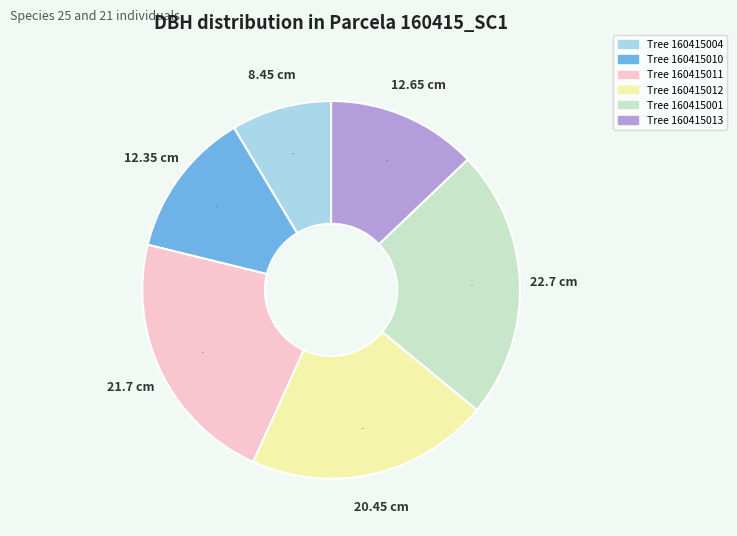

Is there any slice that represents more than half of the pie?

No